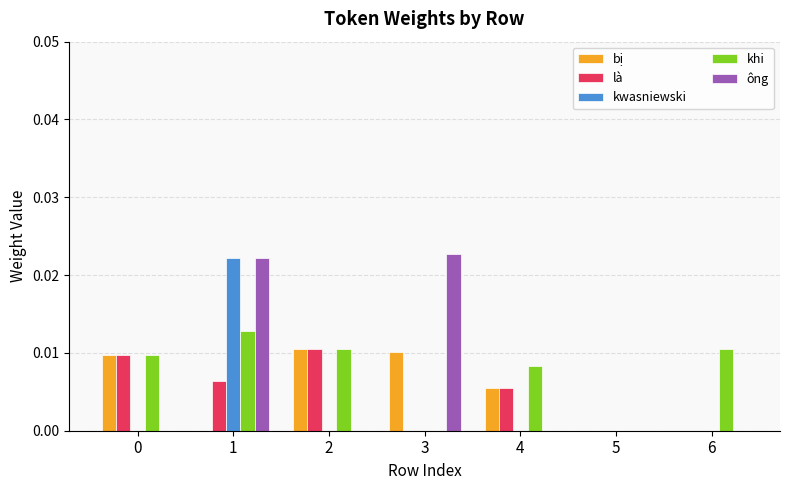

Count the number of data series in this chart.

5